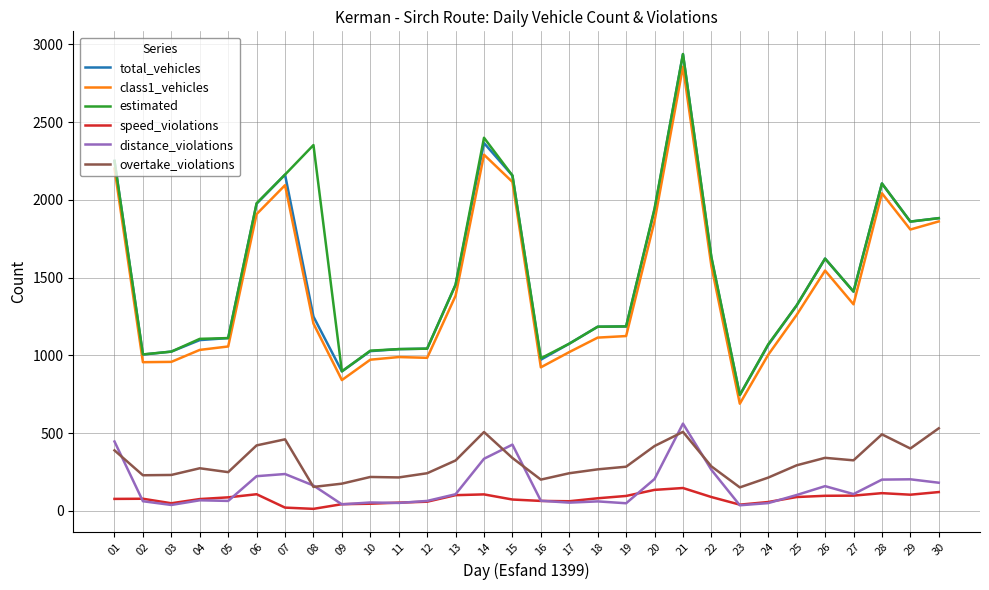

What is the sum of the class1_vehicles values at 12 and 18?

2098